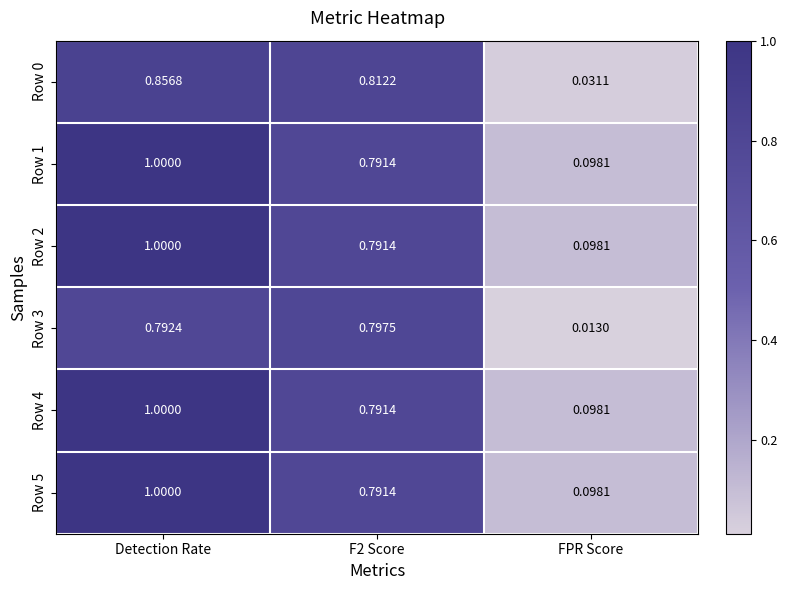

At which label is Row 4 closest to 0?

FPR Score